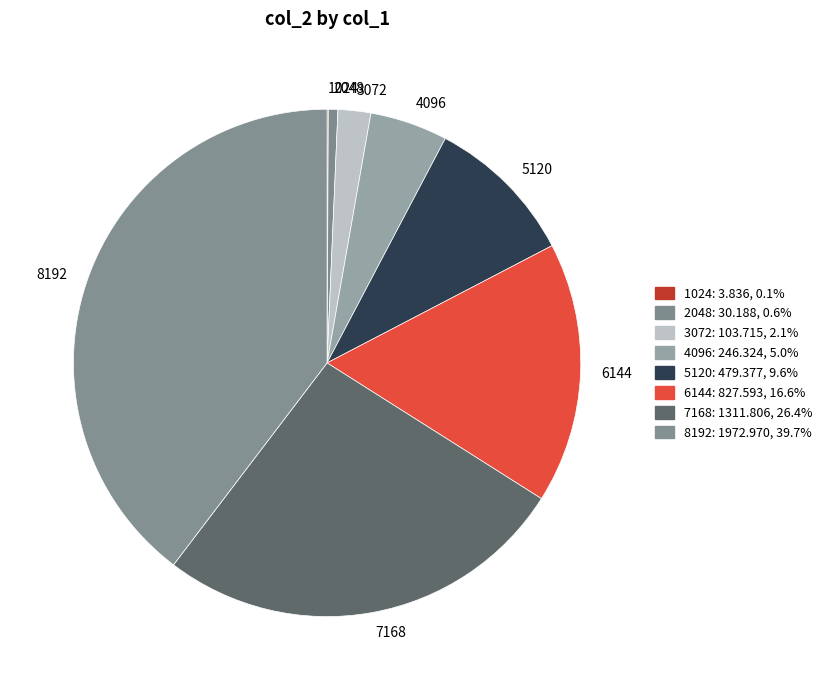

Does any single category account for the majority?

No